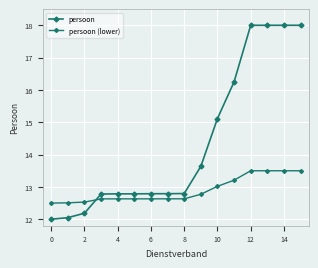

How many lines are shown in the chart?

2